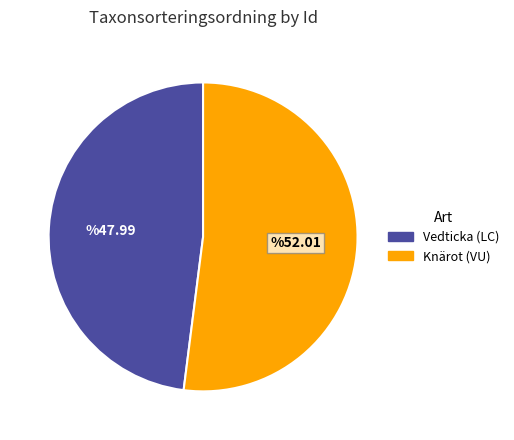

What is the smallest slice in the pie chart?

Vedticka (LC)